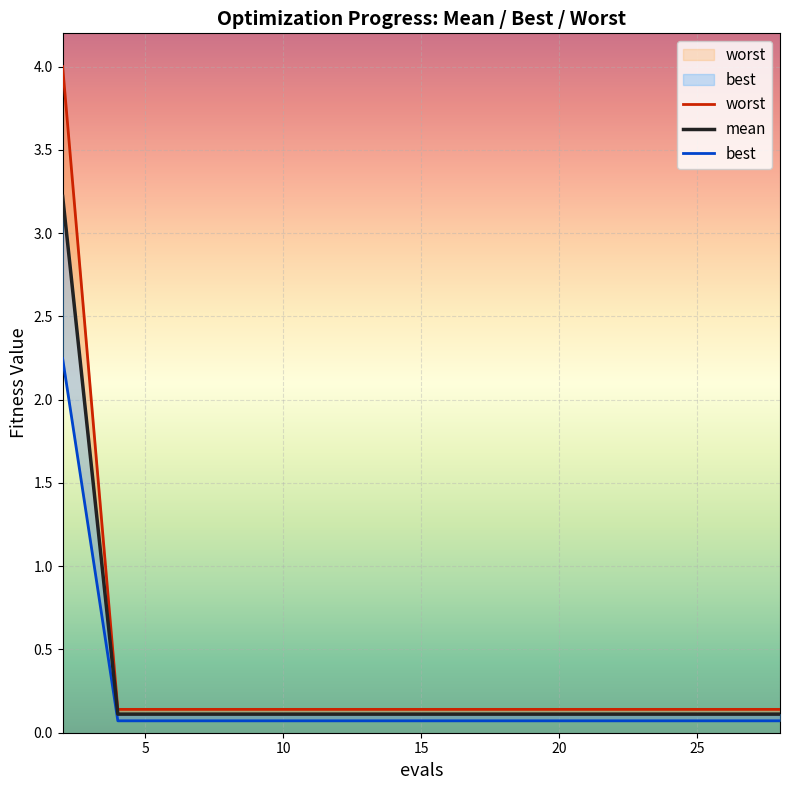

True or false: best and mean cross at least once.

False